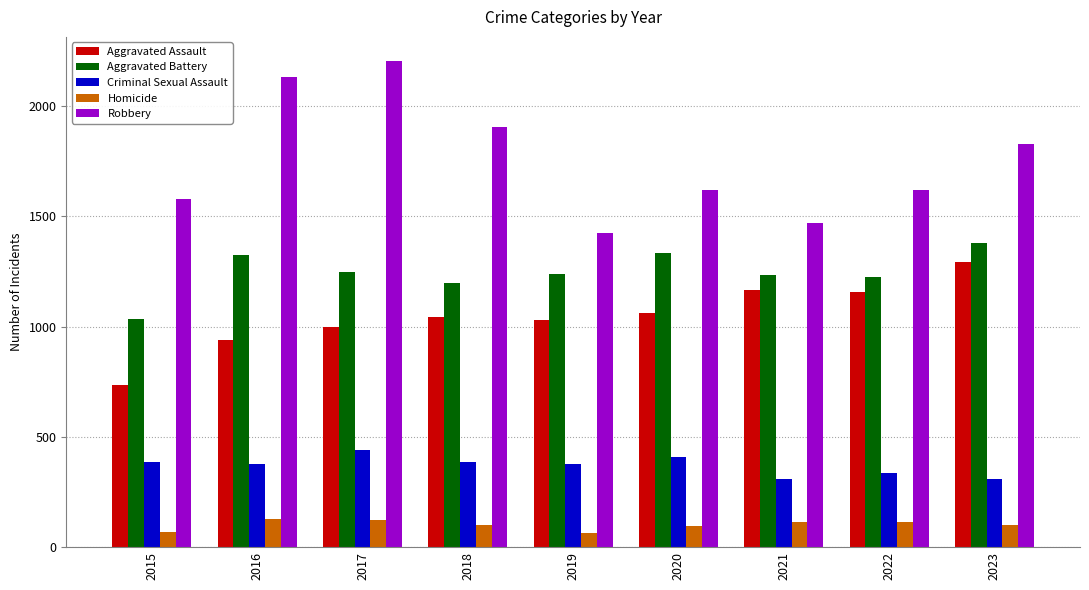

Is it true that Criminal Sexual Assault equals 447 at 2022?

False